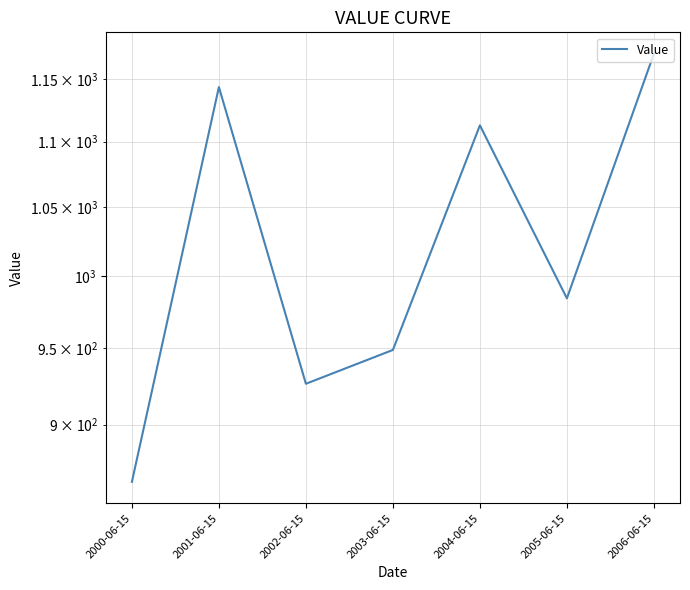

At which label does the data first exceed 984?

2001-06-15